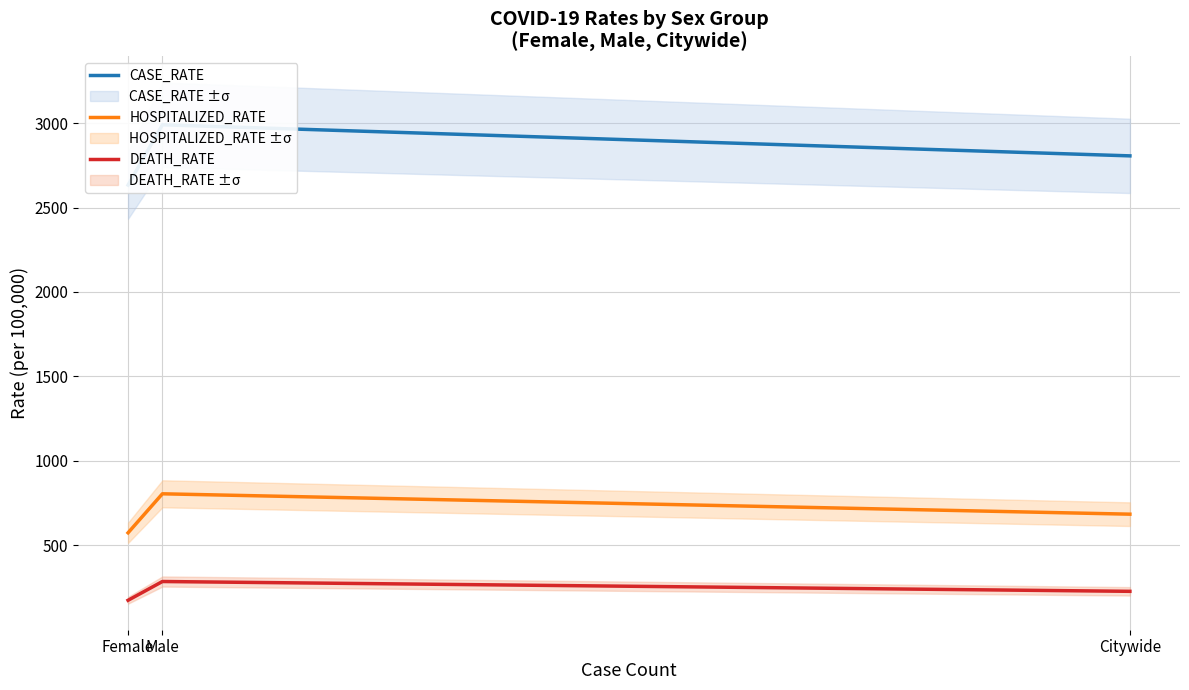

Between Female and Male, which is larger?

Male